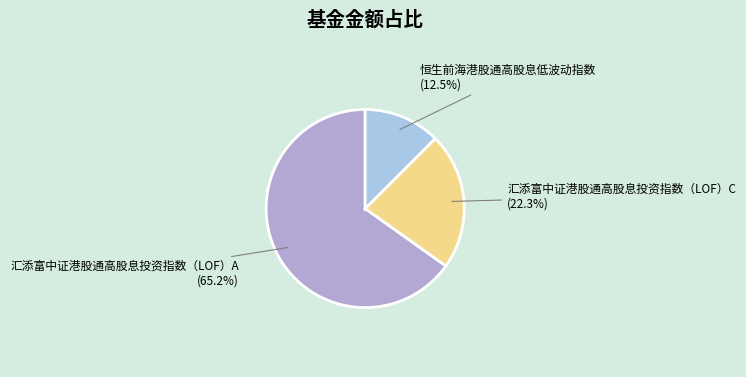

Which has a higher value, 汇添富中证港股通高股息投资指数（LOF）A or 恒生前海港股通高股息低波动指数?

汇添富中证港股通高股息投资指数（LOF）A